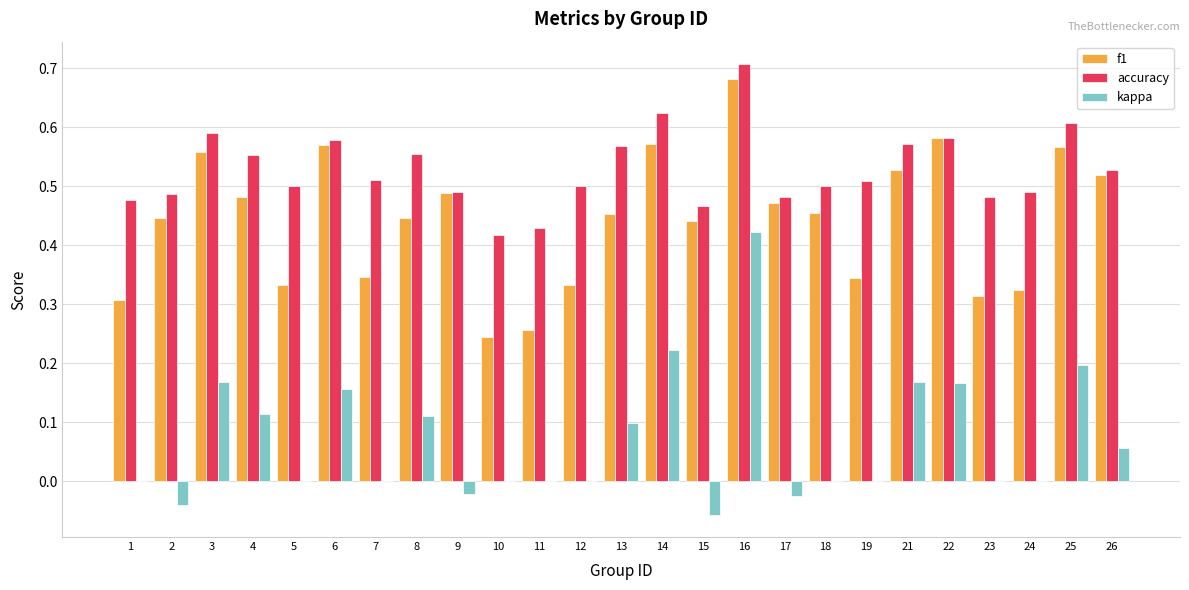

At which category is the sum across all series the highest?

16